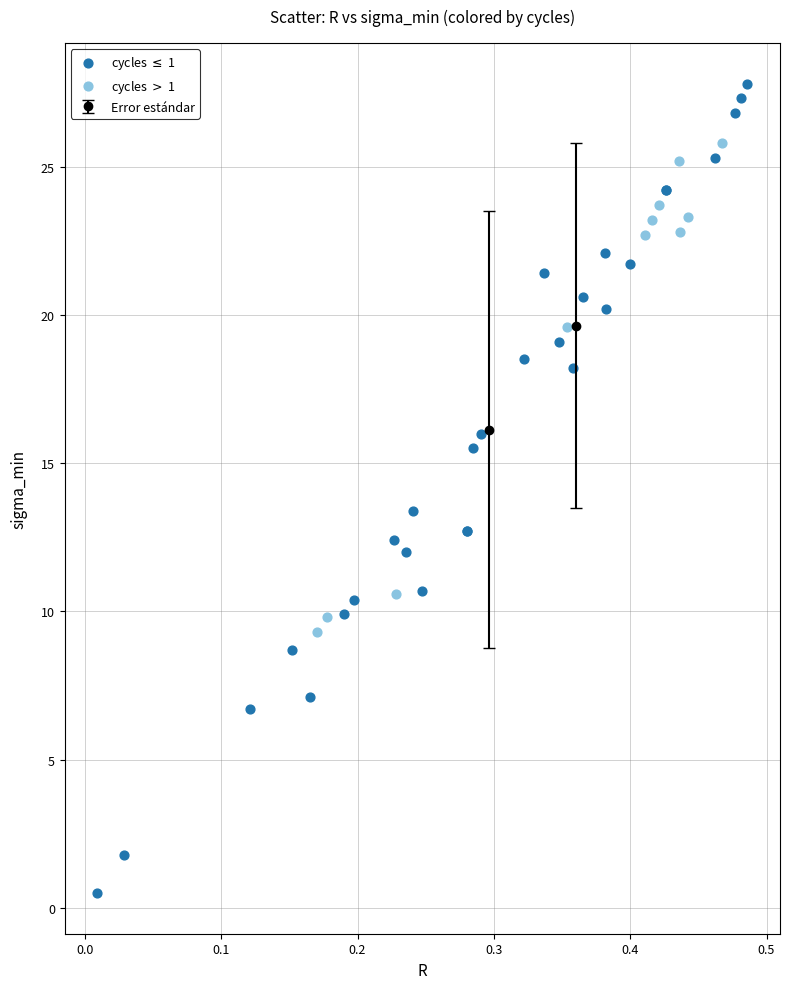

Which series reaches the minimum Y coordinate?

cycles $\leq$ 1